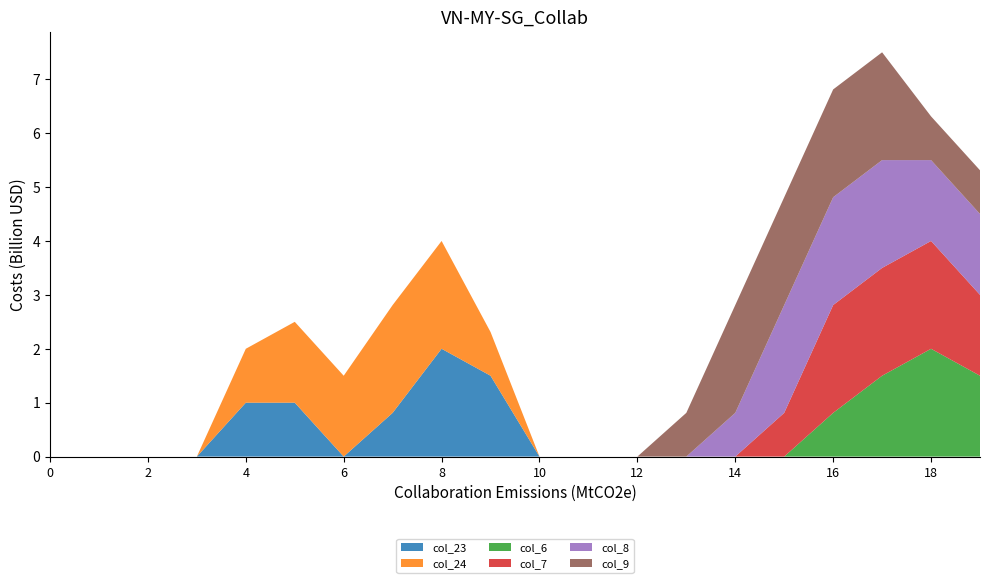

Reading left to right, extract all data points from this chart.

col_23: 0=0.0	1=0.0	2=0.0	3=0.0	4=1.0	5=1.0	6=0.0	7=0.8	8=2.0	9=1.5	10=0.0	11=0.0	12=0.0	13=0.0	14=0.0	15=0.0	16=0.0	17=0.0	18=0.0	19=0.0
col_24: 0=0.0	1=0.0	2=0.0	3=0.0	4=1.0	5=1.5	6=1.5	7=2.0	8=2.0	9=0.8	10=0.0	11=0.0	12=0.0	13=0.0	14=0.0	15=0.0	16=0.0	17=0.0	18=0.0	19=0.0
col_6: 0=0.0	1=0.0	2=0.0	3=0.0	4=0.0	5=0.0	6=0.0	7=0.0	8=0.0	9=0.0	10=0.0	11=0.0	12=0.0	13=0.0	14=0.0	15=0.0	16=0.8	17=1.5	18=2.0	19=1.5
col_7: 0=0.0	1=0.0	2=0.0	3=0.0	4=0.0	5=0.0	6=0.0	7=0.0	8=0.0	9=0.0	10=0.0	11=0.0	12=0.0	13=0.0	14=0.0	15=0.8	16=2.0	17=2.0	18=2.0	19=1.5
col_8: 0=0.0	1=0.0	2=0.0	3=0.0	4=0.0	5=0.0	6=0.0	7=0.0	8=0.0	9=0.0	10=0.0	11=0.0	12=0.0	13=0.0	14=0.8	15=2.0	16=2.0	17=2.0	18=1.5	19=1.5
col_9: 0=0.0	1=0.0	2=0.0	3=0.0	4=0.0	5=0.0	6=0.0	7=0.0	8=0.0	9=0.0	10=0.0	11=0.0	12=0.0	13=0.8	14=2.0	15=2.0	16=2.0	17=2.0	18=0.8	19=0.8